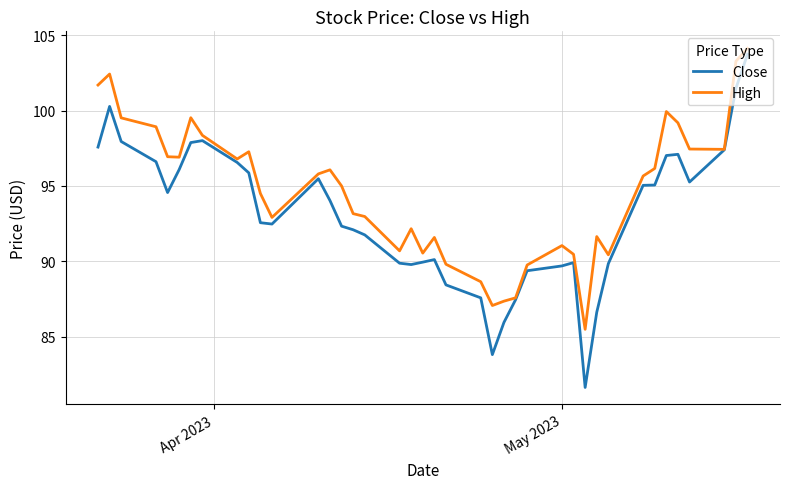

How many series are shown in this chart?

2